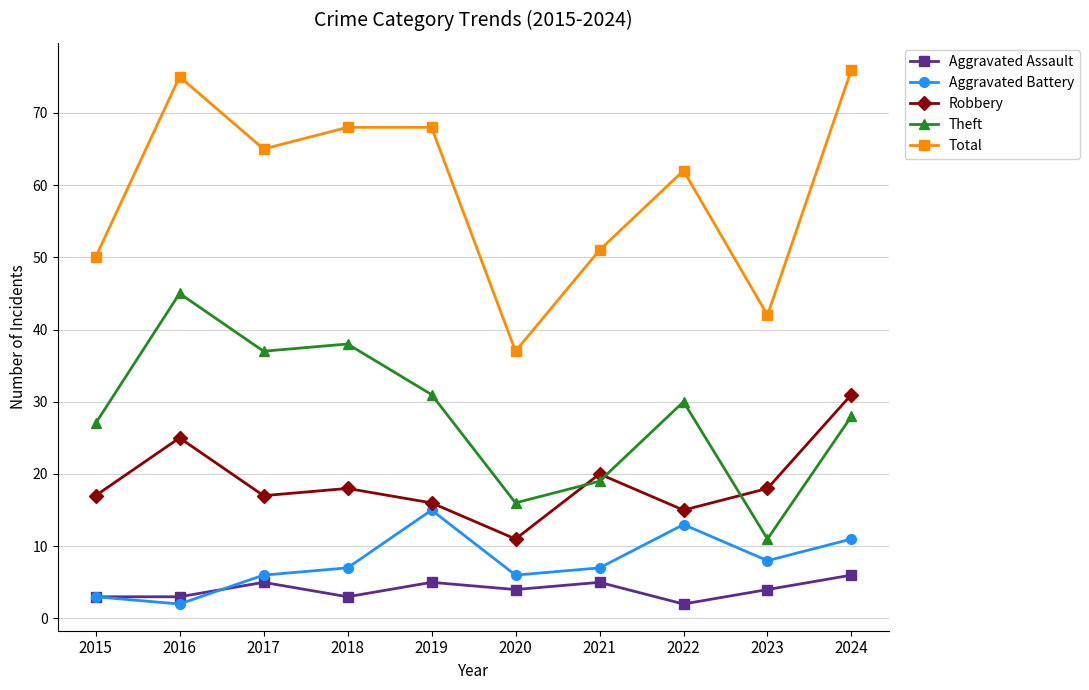

True or false: Aggravated Assault and Robbery intersect in this chart.

False